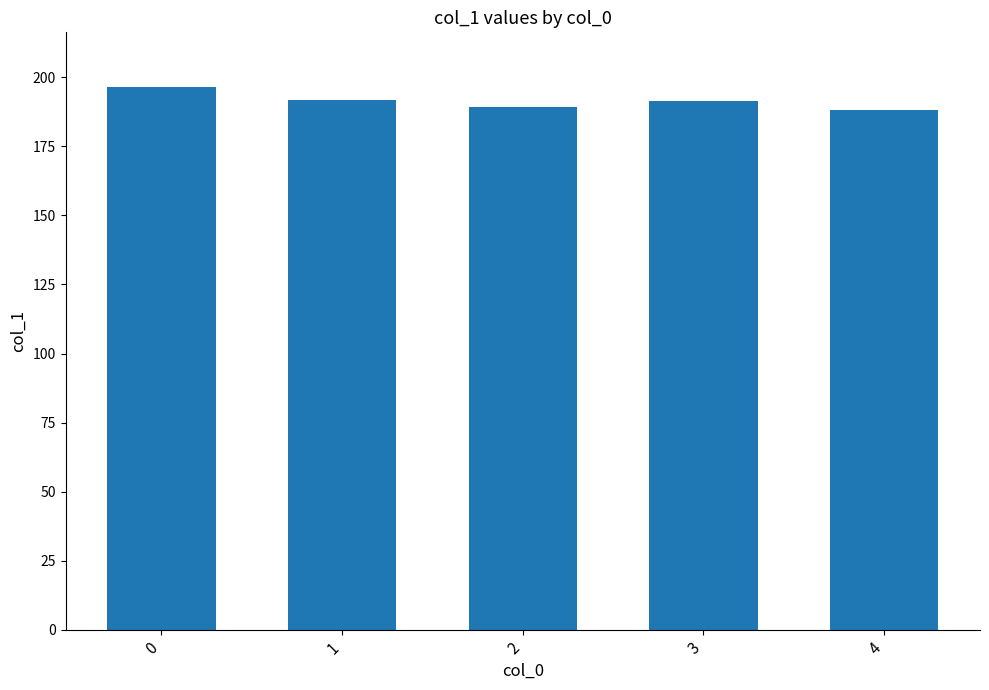

What is the minimum value shown in the chart?

188.1